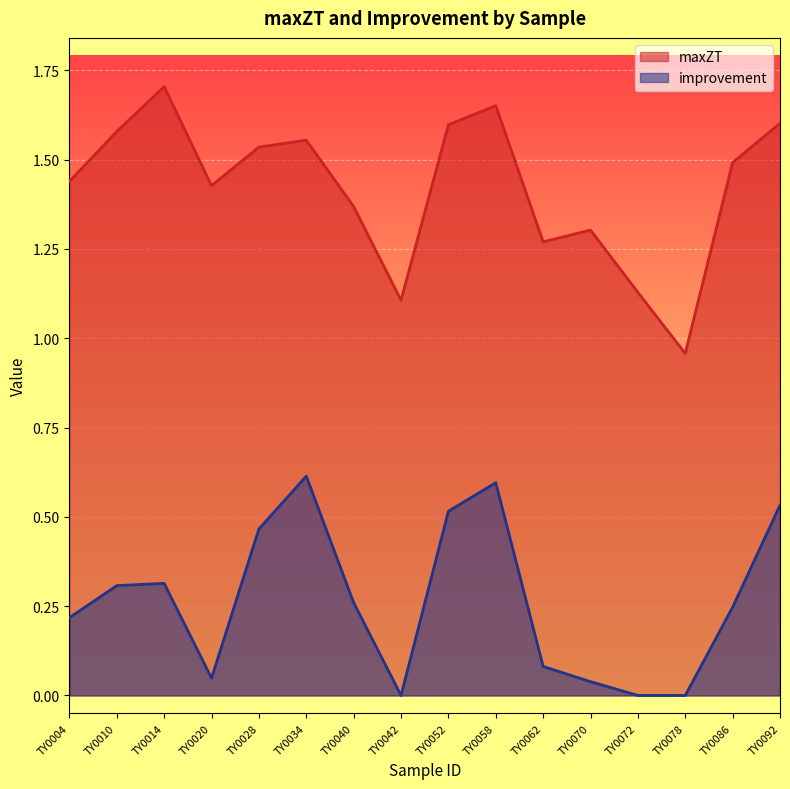

True or false: improvement and maxZT cross at least once.

False